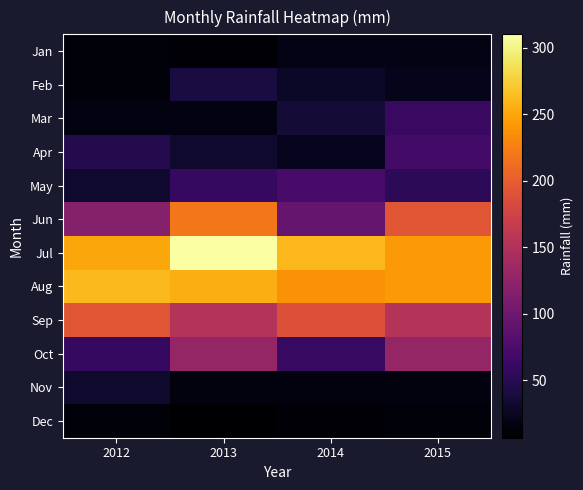

Which category has the highest value across all series?

2013